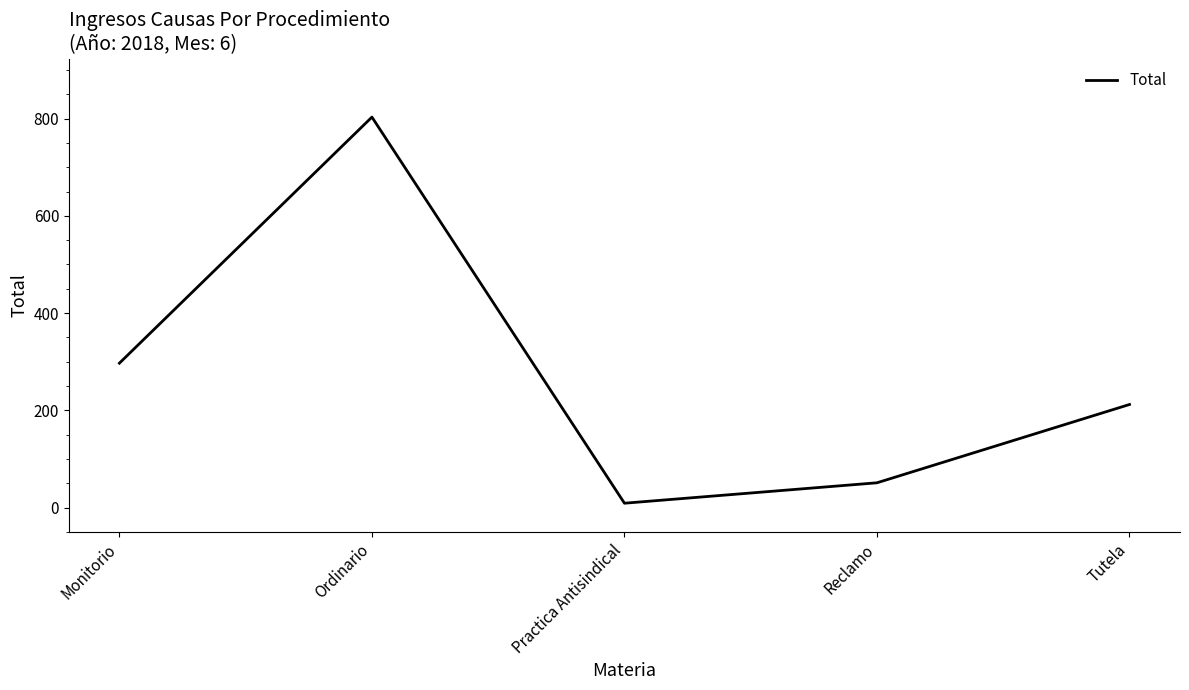

List the labels in order of value, largest first.

Ordinario, Monitorio, Tutela, Reclamo, Practica Antisindical